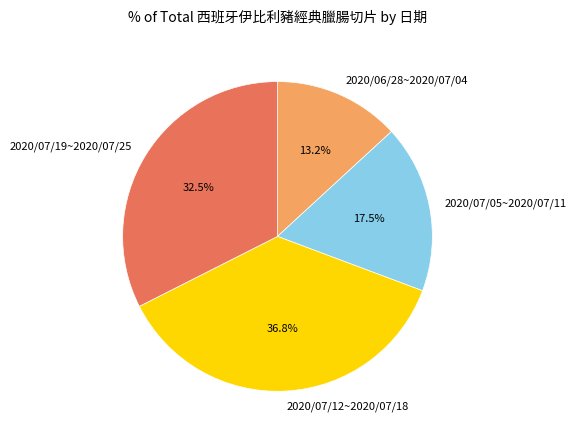

Does 2020/06/28~2020/07/04 account for over 50% of the chart?

No